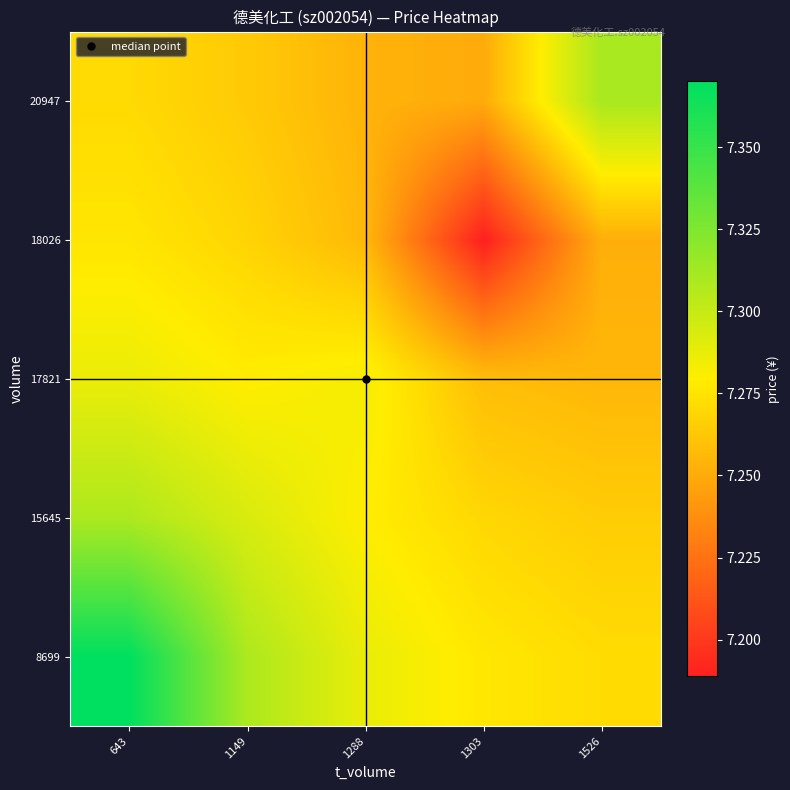

Between 643 and 1149, which is larger?

643